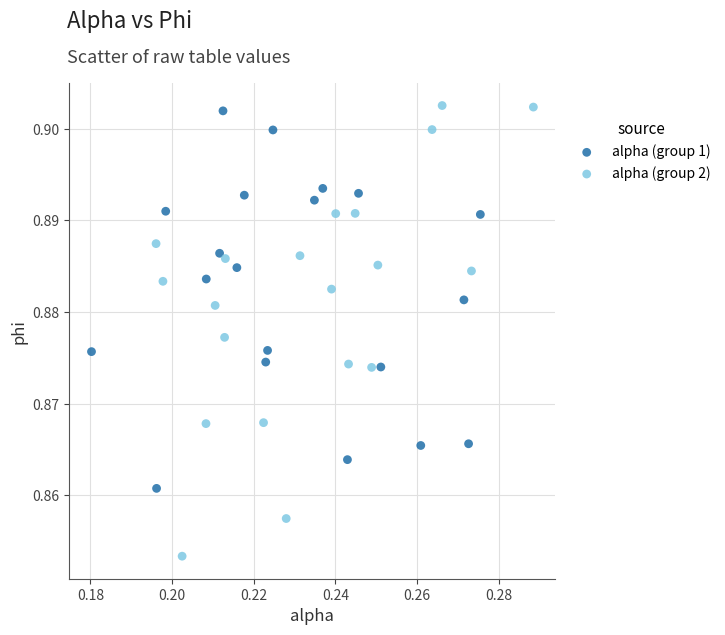

Which series has the largest Y range (max minus min)?

alpha (group 2)